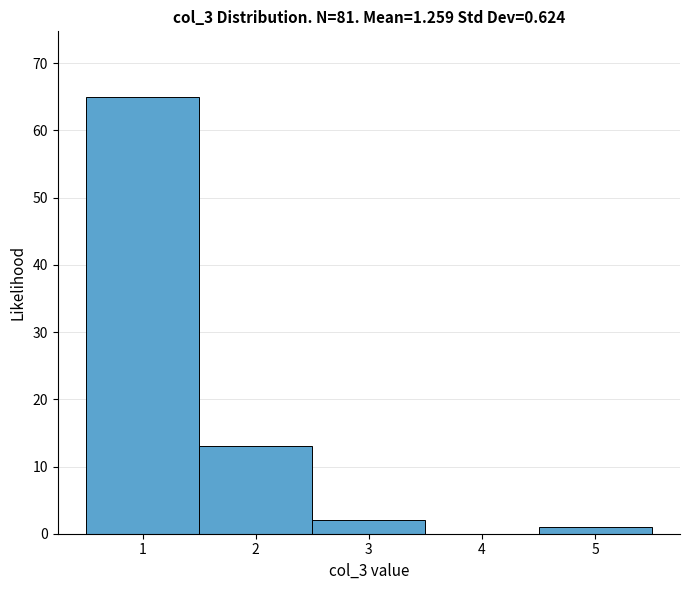

Reading left to right, list every bar in this chart as the range it spans on the x-axis followed by its height. The values are not printed on the chart, so give them approximately, as read against the axis.

0.5 to 1.5: 65
1.5 to 2.5: 13
2.5 to 3.5: 2
3.5 to 4.5: 0
4.5 to 5.5: 1